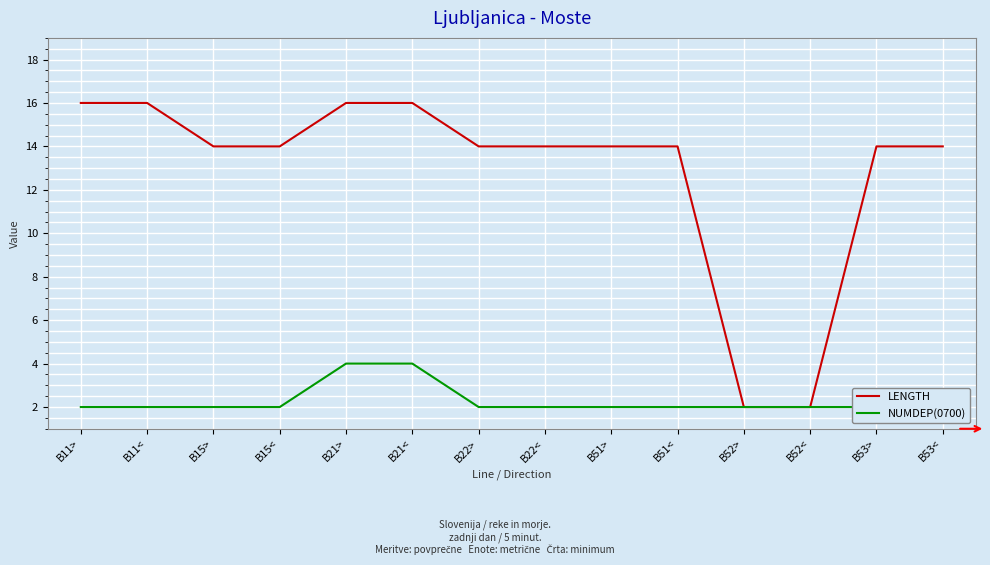

How many data points in NUMDEP(0700) are above 2?

2